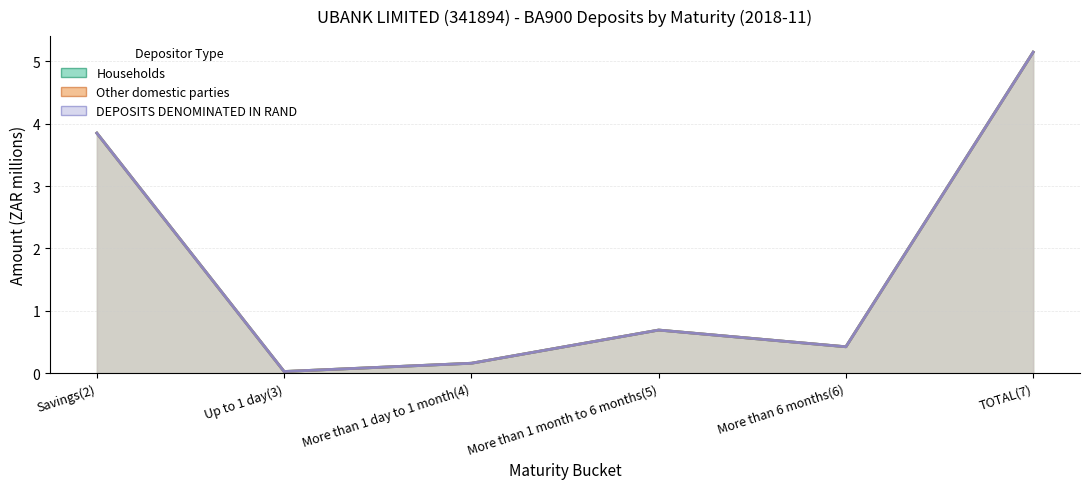

What is the label of the 2nd point from the right?

More than 6 months(6)